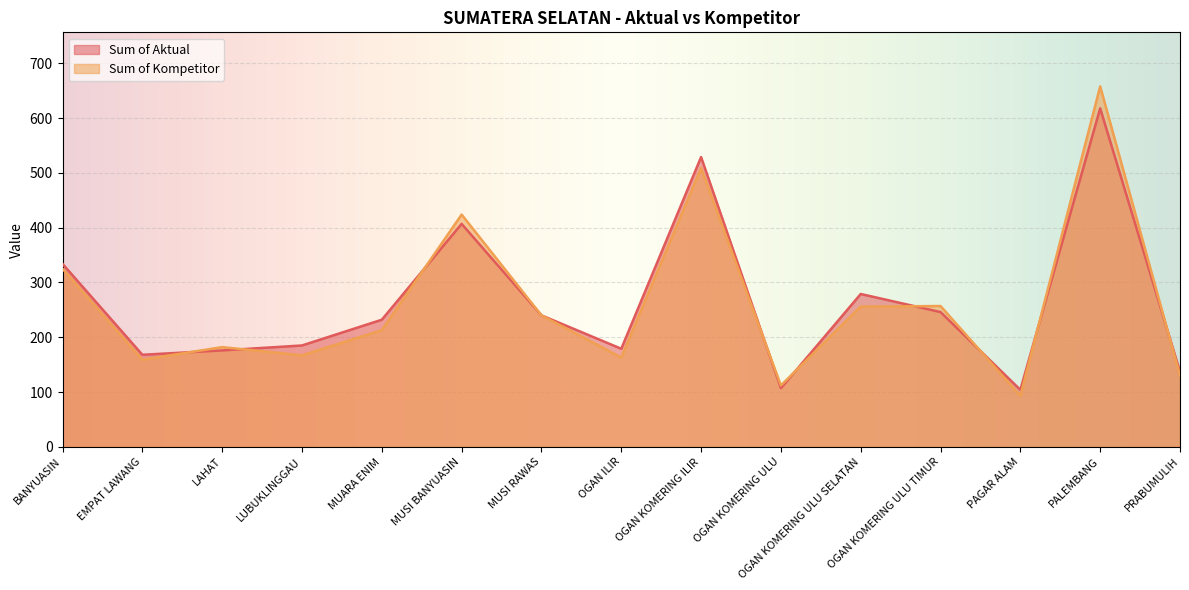

What is the minimum value for Sum of Kompetitor?

93